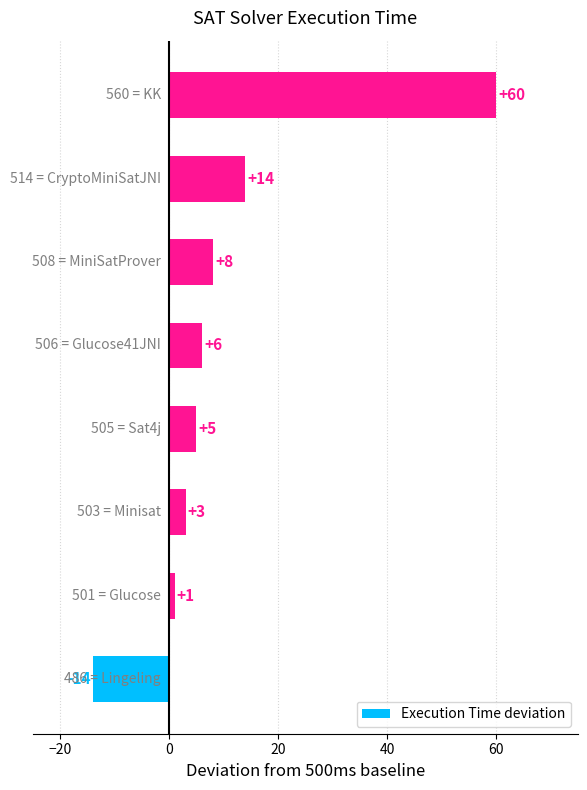

What is the maximum value shown in the chart?

60